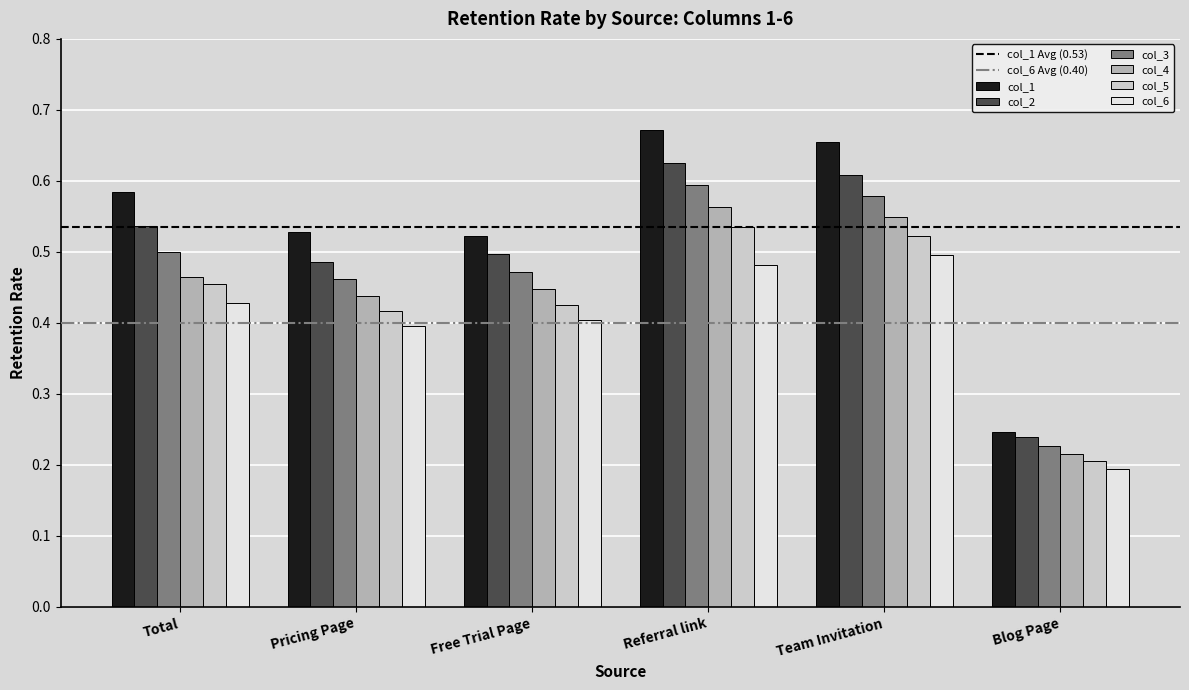

How many data points does each series have?

6